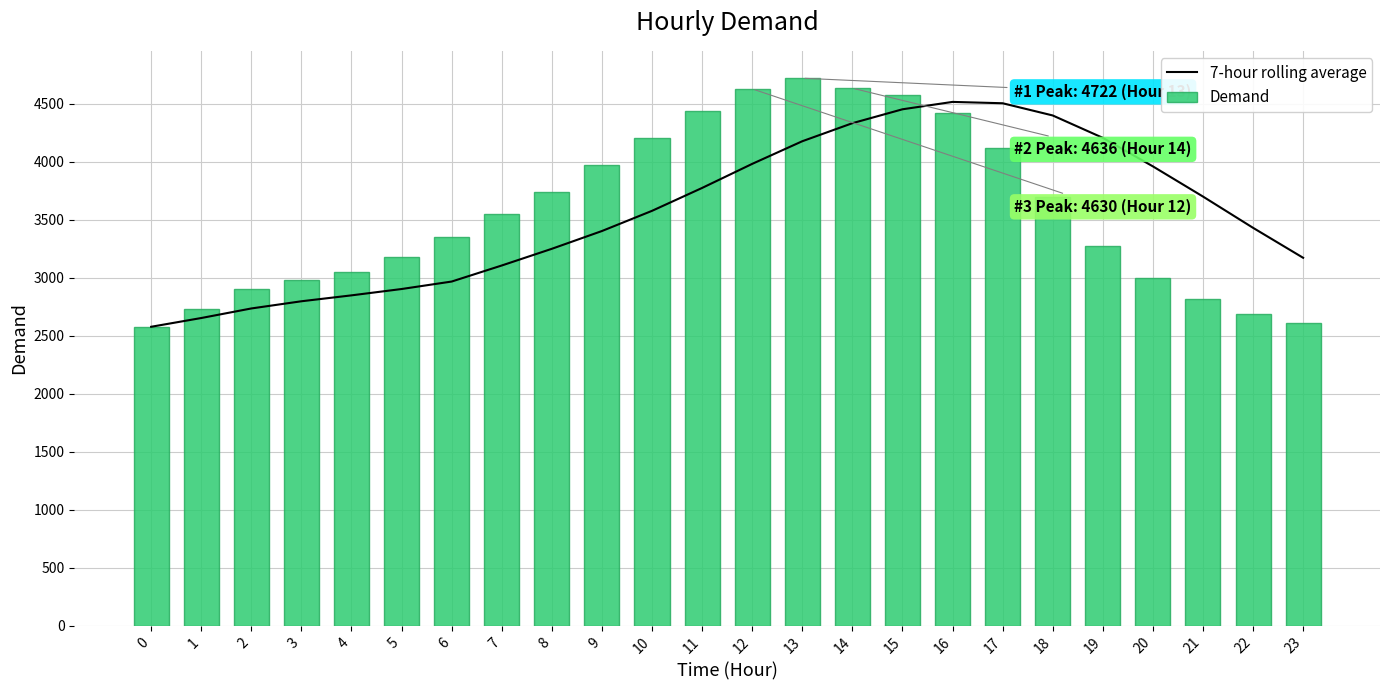

Reading right to left, list all the values displayed in this chart.

7-hour rolling average: 3173.1	3431.6	3701.4	3961.7	4207.7	4400.7	4506.0	4517.6	4453.9	4333.9	4178.3	3983.0	3775.4	3578.0	3403.9	3250.6	3106.6	2968.1	2903.7	2849.0	2798.0	2736.0	2653.5	2578.0
Demand: 2611.0	2688.0	2814.0	3000.0	3279.0	3698.0	4122.0	4420.0	4577.0	4636.0	4722.0	4630.0	4435.0	4203.0	3974.0	3737.0	3547.0	3355.0	3177.0	3053.0	2984.0	2901.0	2729.0	2578.0